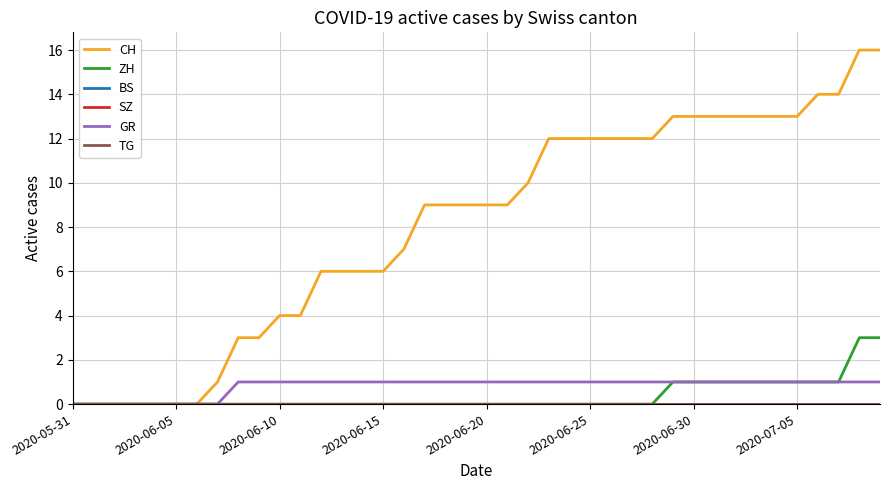

Which series has the largest total across all categories?

CH